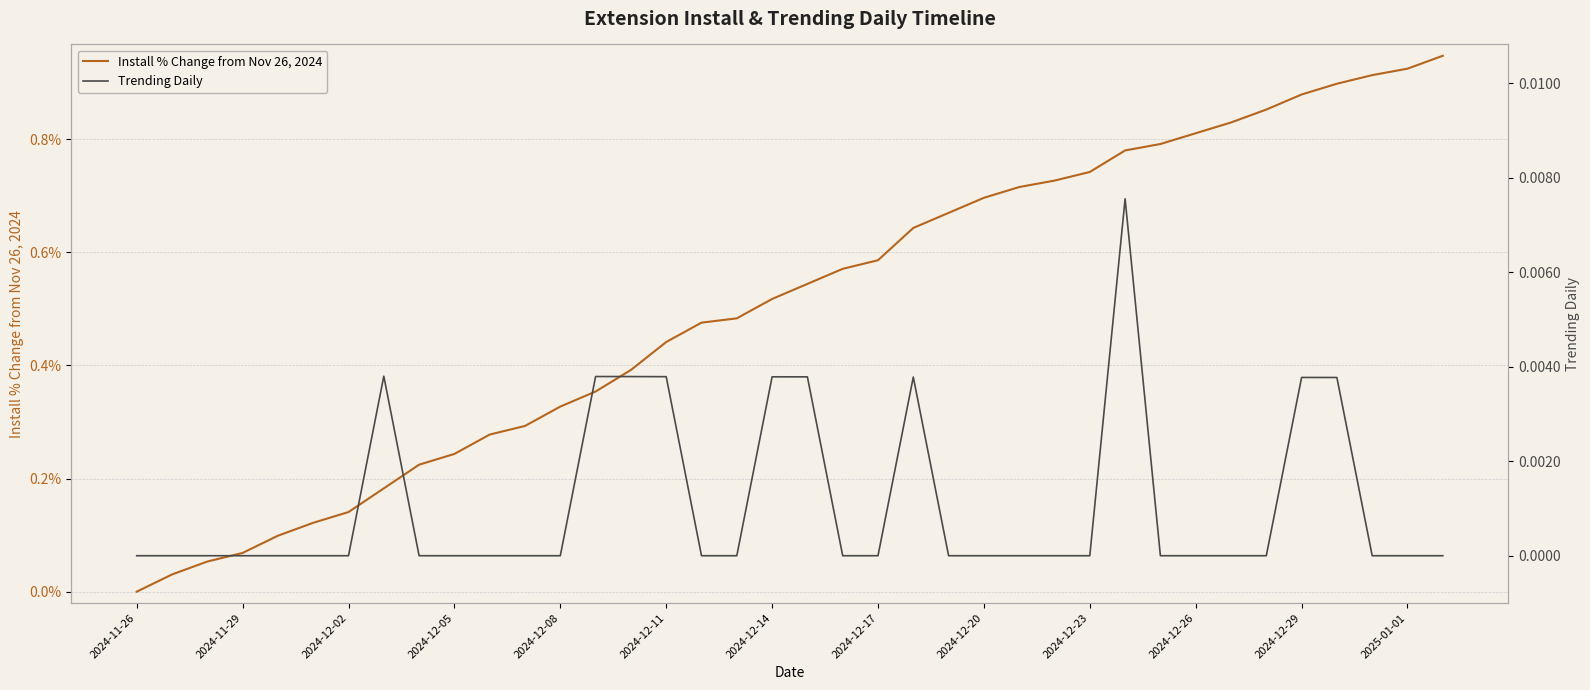

Does the chart have visible grid lines?

Yes